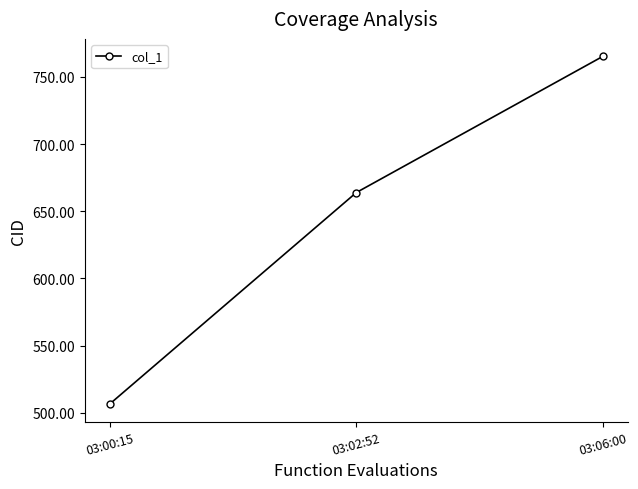

What is the label of the 2nd point from the right?

03:02:52